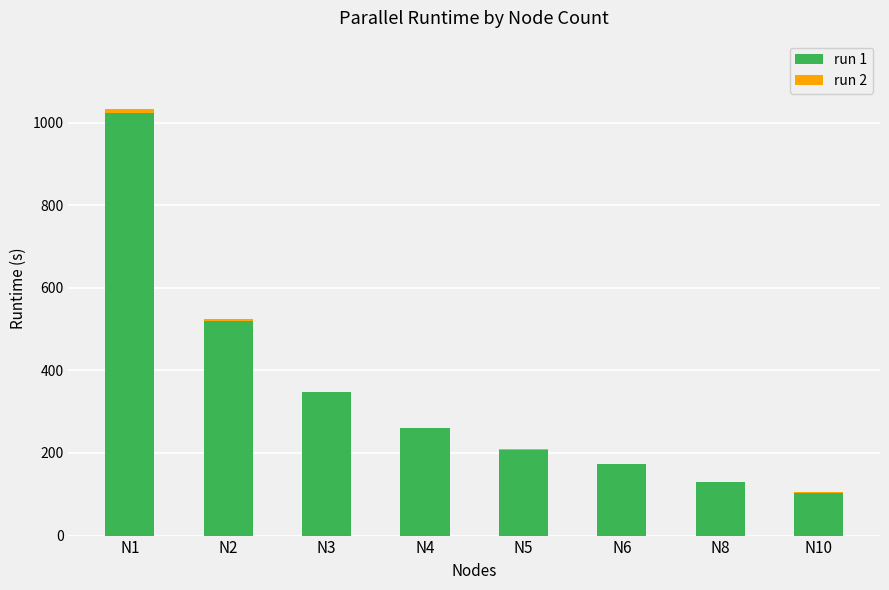

Reading left to right, what are all the values shown in this chart?

run 1: N1=1032.7	N2=520.5	N3=348.7	N4=260.4	N5=207.5	N6=174.5	N8=130.2	N10=104.9
run 2: N1=-9.3	N2=4.0	N3=-1.3	N4=-0.6	N5=3.3	N6=-0.2	N8=0.4	N10=-1.4